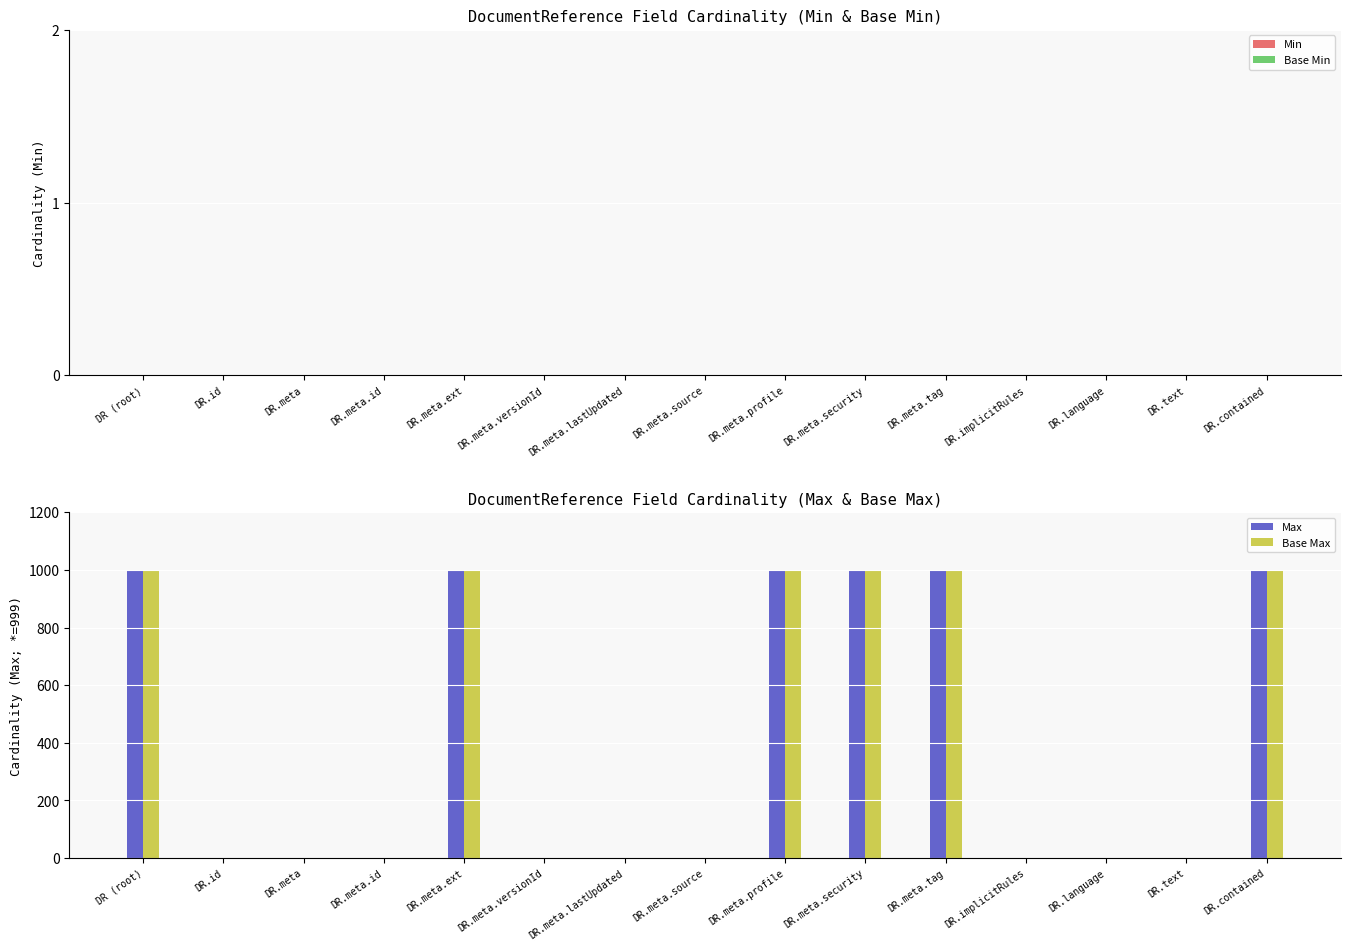

What is the sum of all Max values?

6003